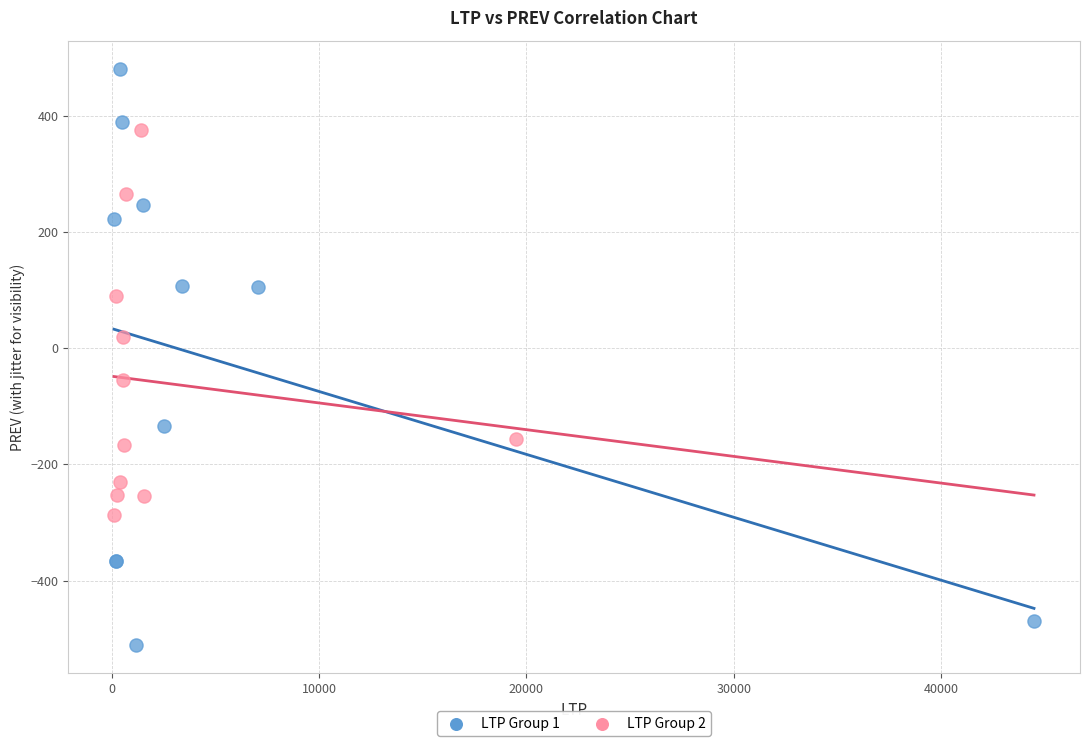

What are all the series names shown in the legend?

LTP Group 1, LTP Group 2